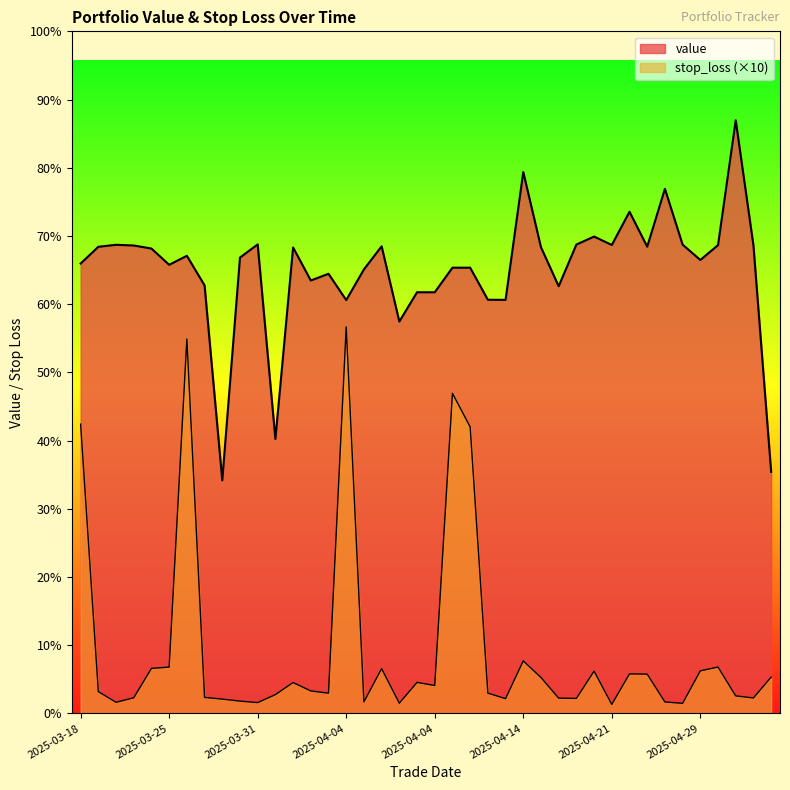

Reading left to right, list all the values displayed in this chart.

value: 1918.4	1989.8	1998.3	1995.3	1982.3	1913.0	1951.4	1825.2	993.7	1943.9	2000.0	1170.1	1987.0	1846.0	1874.7	1762.5	1893.4	1991.9	1671.2	1795.9	1795.9	1900.6	1900.6	1764.0	1763.4	2308.6	1987.8	1821.6	1999.4	2033.5	1997.5	2139.3	1990.2	2236.9	1998.9	1933.5	1997.0	2529.3	1995.6	1030.2
stop_loss: 1233.3	92.8	47.2	66.5	191.8	197.5	1596.6	68.1	60.8	52.3	45.9	80.0	131.5	95.7	86.1	1648.3	48.9	190.7	43.5	132.1	118.8	1364.9	1221.8	86.4	62.7	223.9	152.9	65.2	63.8	180.1	38.2	168.3	167.4	48.7	42.8	181.4	197.5	74.6	65.8	154.5